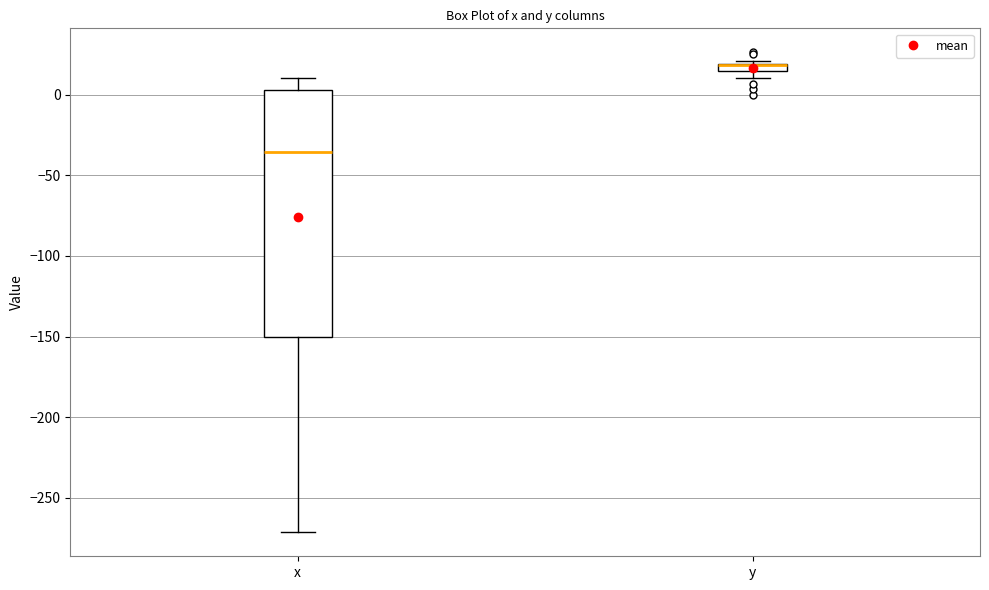

Which box is the tallest, from its lower edge to its upper edge?

x